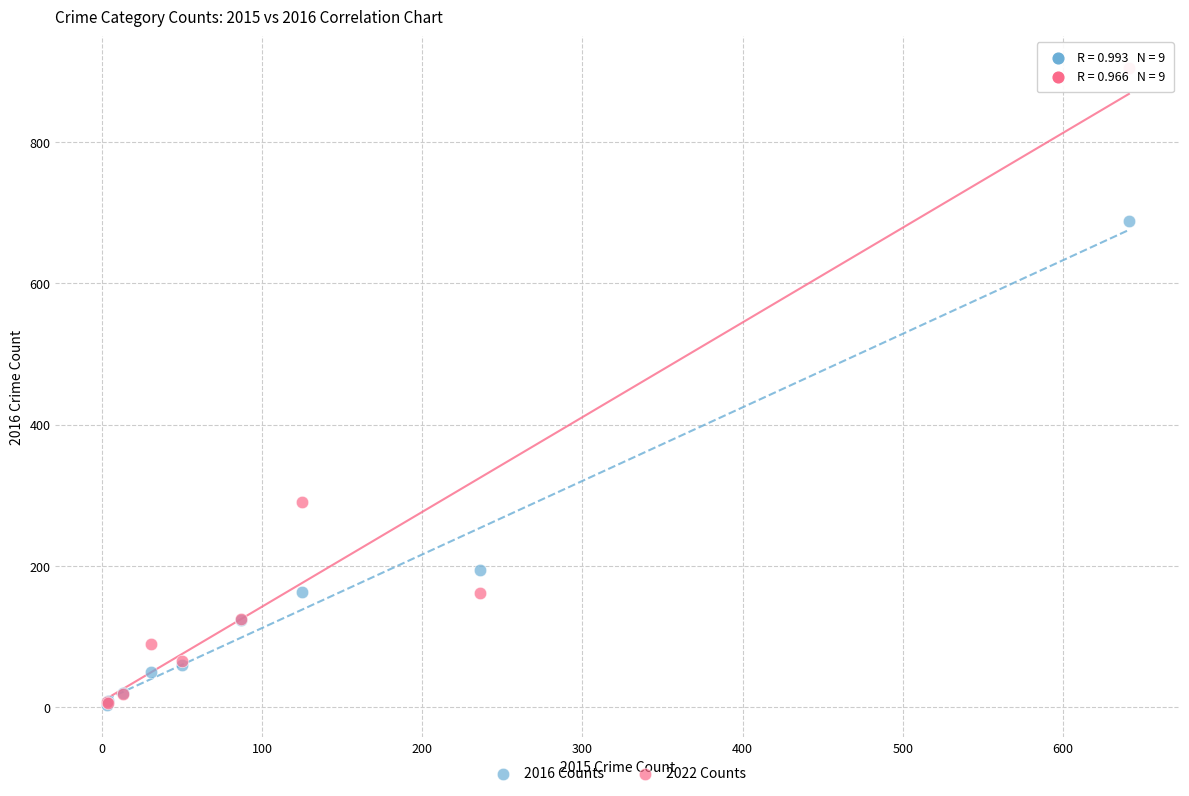

Which series contains the highest Y value?

2022 Counts